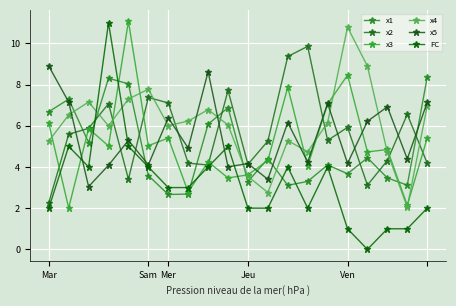

Rank the series by their maximum value, from lowest to highest.

x1, x5, x2, x4, FC, x3